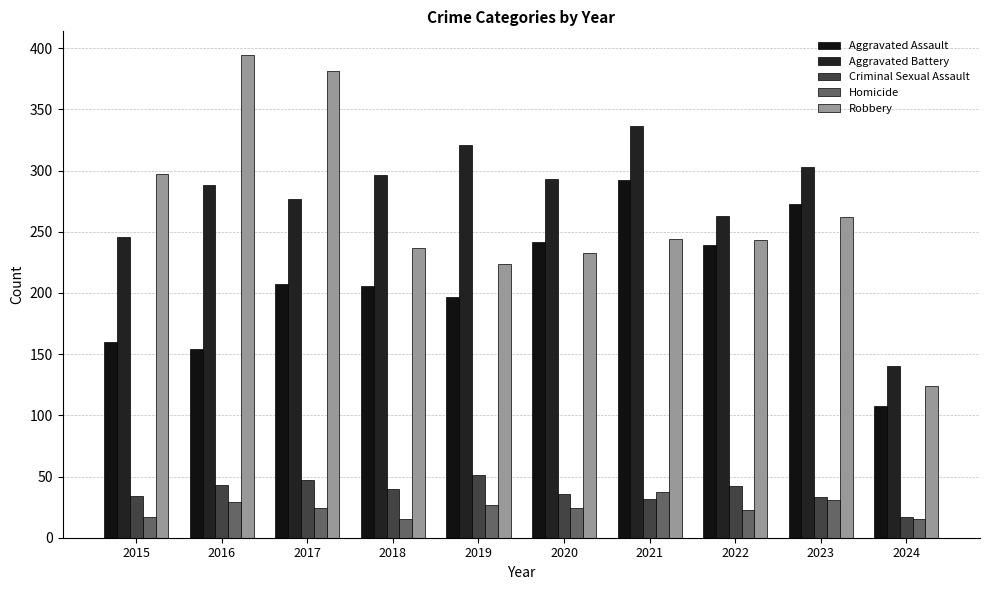

What is the difference between the Aggravated Assault values at 2023 and 2022?

34